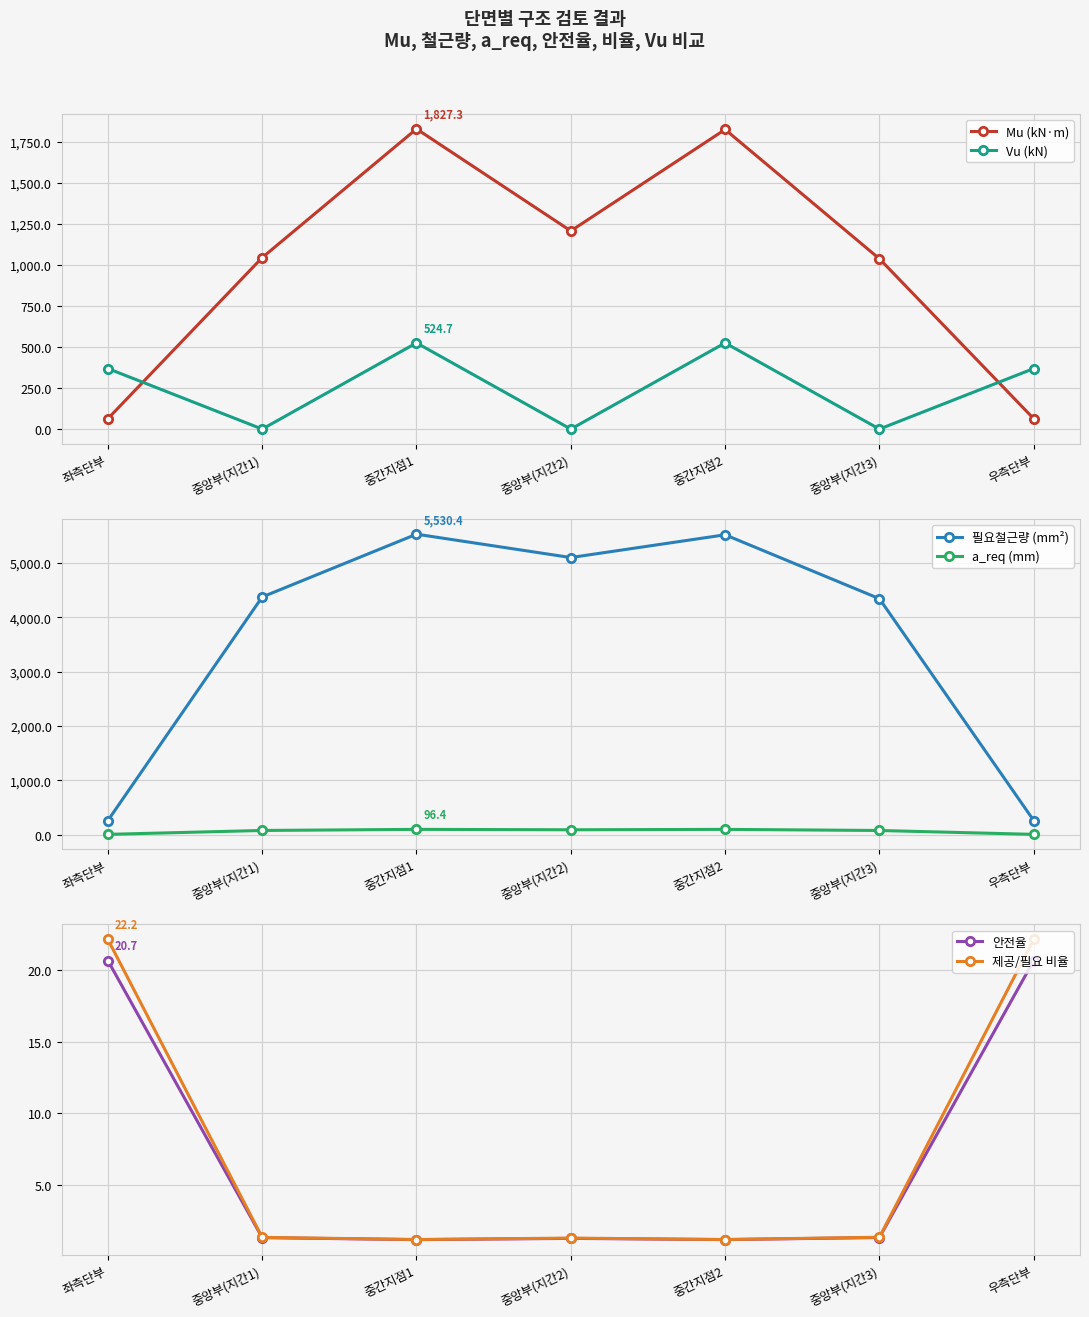

The value of Mu (kN·m) at 우측단부 is 63.3. True or false?

True